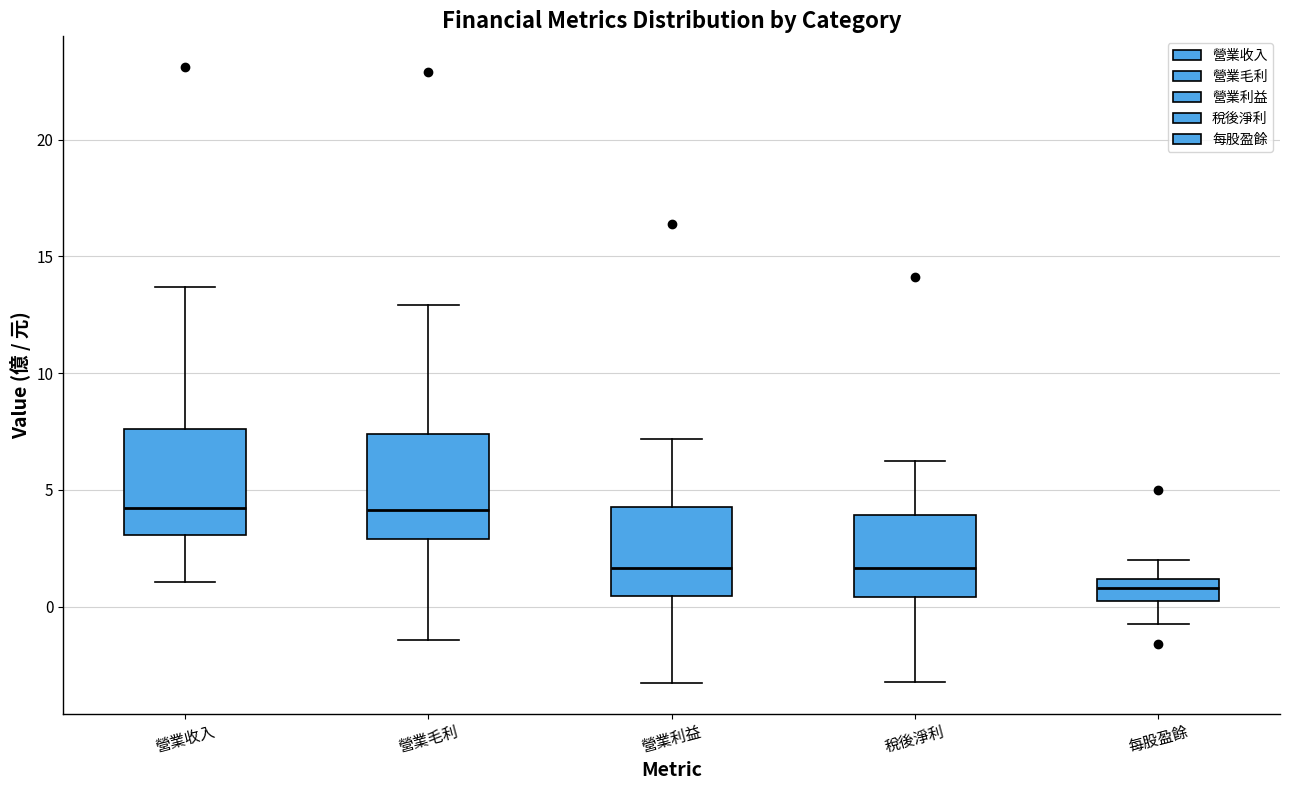

Where is the lower edge of the box for 營業收入 on the y-axis? The values are not printed on the chart, so give them approximately, as read against the axis.

3.0